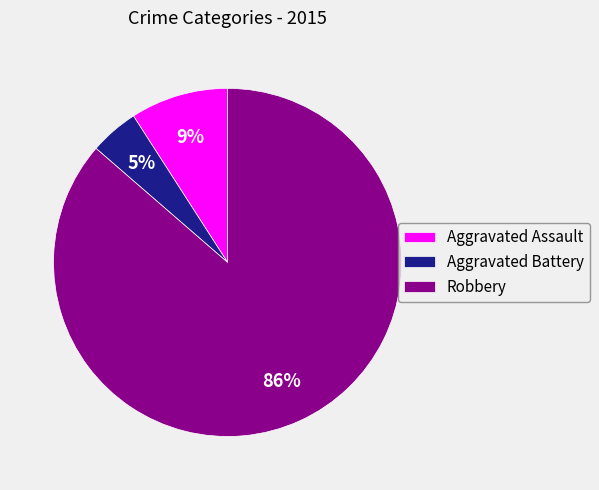

How many segments does this pie chart have?

3